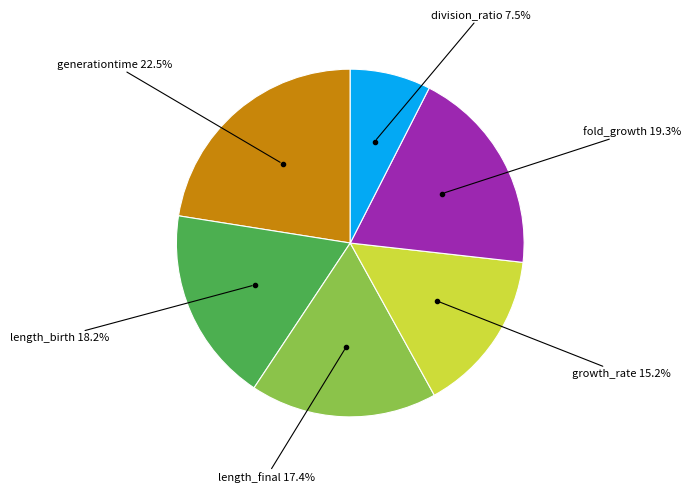

Is it true that length_birth is 18% of the pie?

True